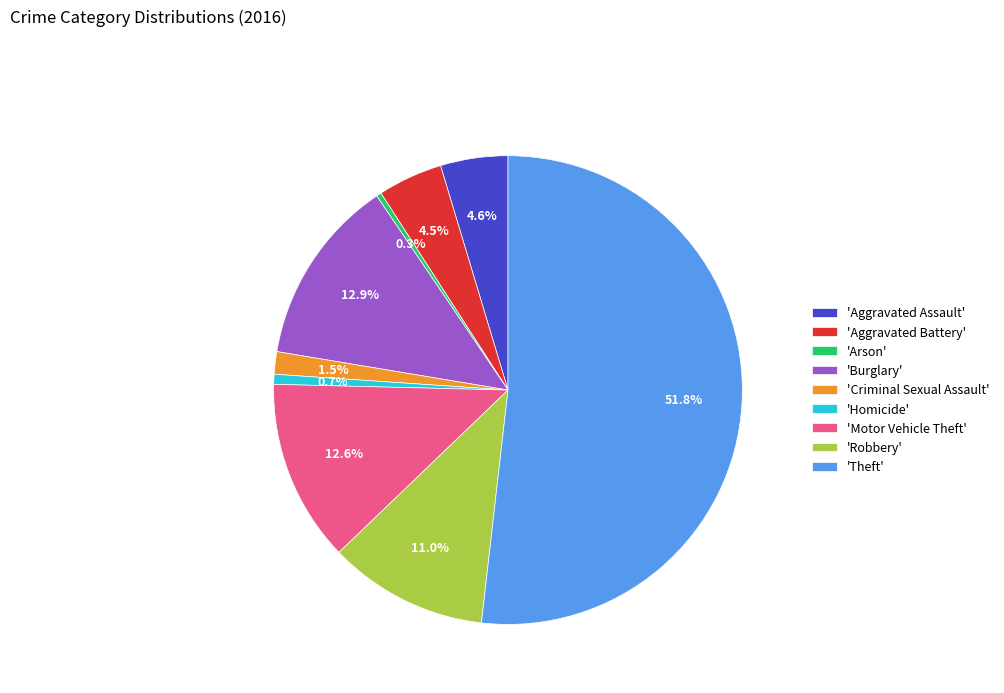

How many slices are in this pie chart?

9